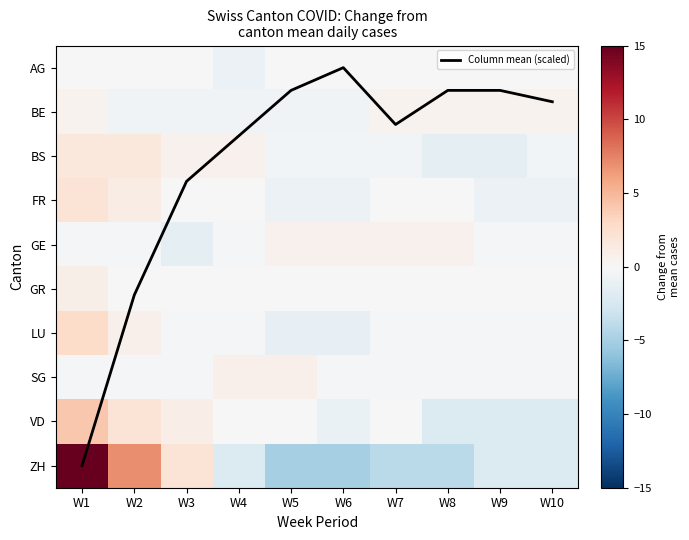

Which series has the largest total across all categories?

Column mean (scaled)